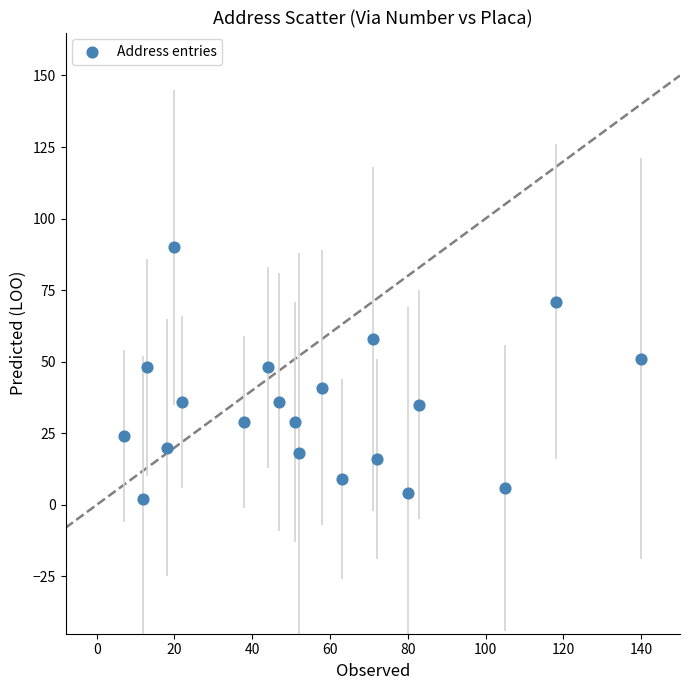

What is the range of Y values (max minus min)?

88